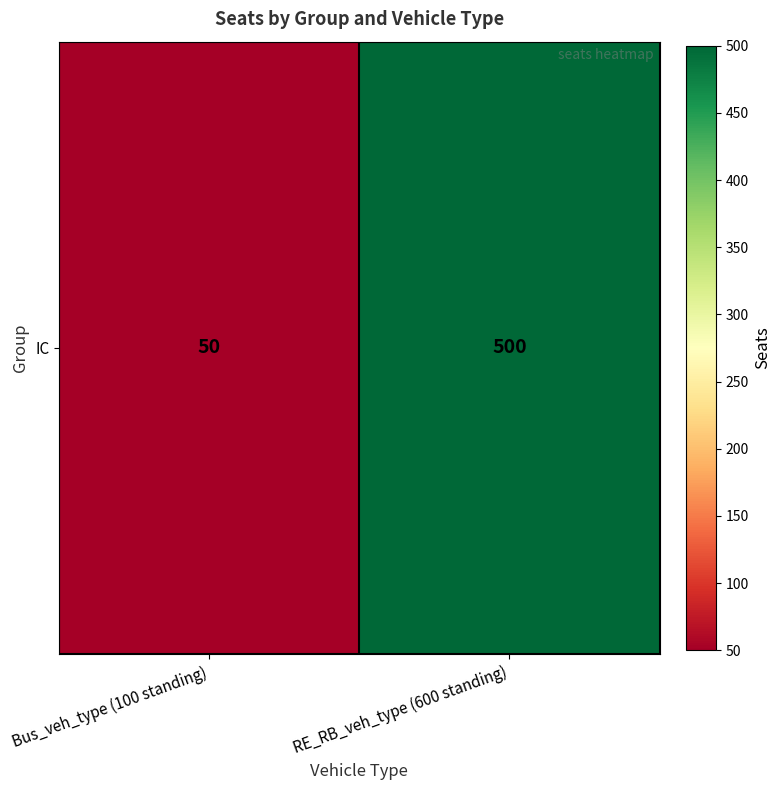

Rank the categories by value from lowest to highest.

Bus_veh_type (100 standing), RE_RB_veh_type (600 standing)